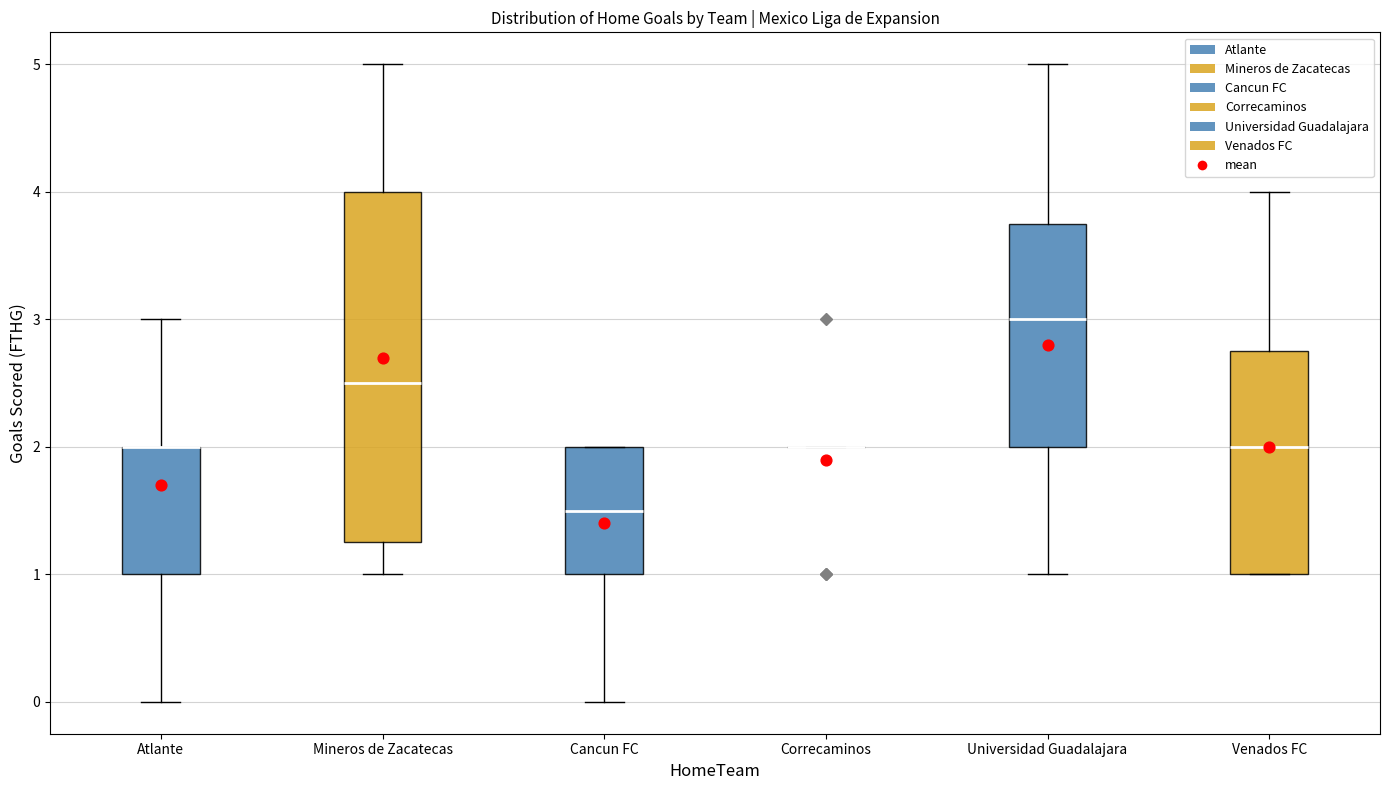

Reading left to right, read every box against the y-axis: the position of its median line, the range the box covers, and the ends of its whiskers. The values are not printed on the chart, so give them approximately, as read against the axis.

Atlante: median 2.0 (drawn on the box's upper edge), box 1.0 to 2.0, whiskers 0.0 to 3.0
Mineros de Zacatecas: median 2.5, box 1.3 to 4.0, whiskers 1.0 to 5.0
Cancun FC: median 1.5, box 1.0 to 2.0, whiskers 0.0 to 2.0
Correcaminos: box collapsed to a line at 2.0, whiskers 2.0 to 2.0
Universidad Guadalajara: median 3.0, box 2.0 to 3.8, whiskers 1.0 to 5.0
Venados FC: median 2.0, box 1.0 to 2.8, whiskers 1.0 to 4.0